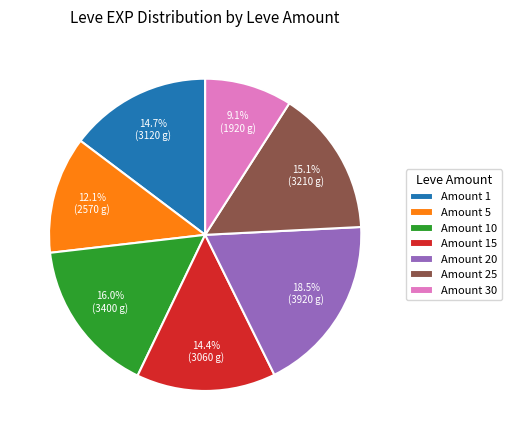

Approximately how many times larger is the value at Amount 10 compared to Amount 5?

1.3